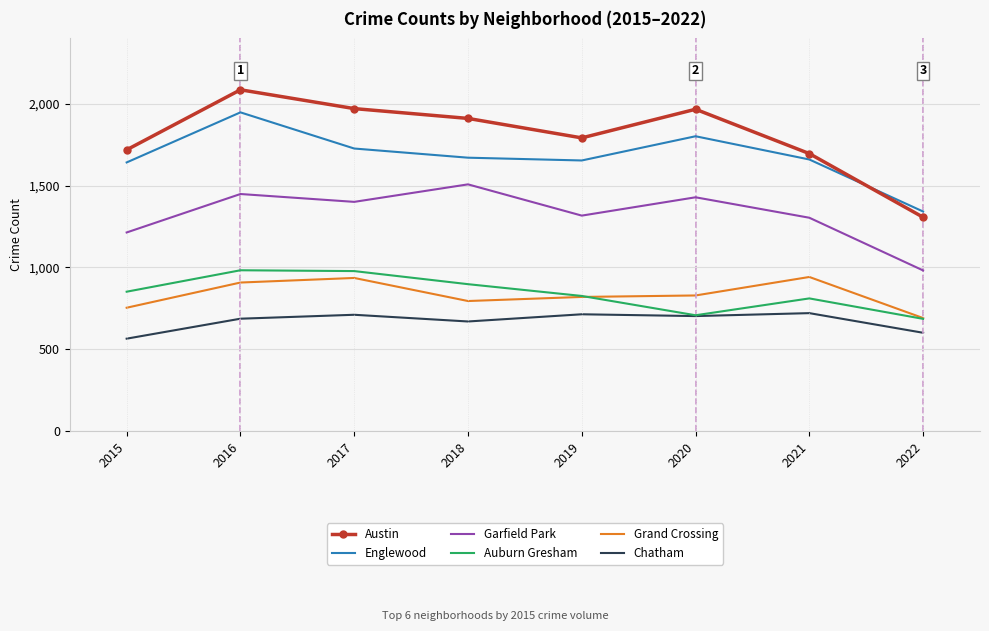

What is the difference between the maximum and second lowest values in the Grand Crossing series?

188